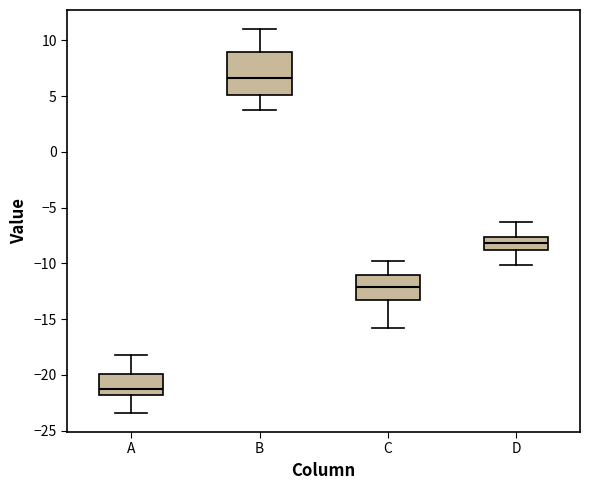

Where does the upper whisker of the box for D end on the y-axis? The values are not printed on the chart, so give them approximately, as read against the axis.

-6.5